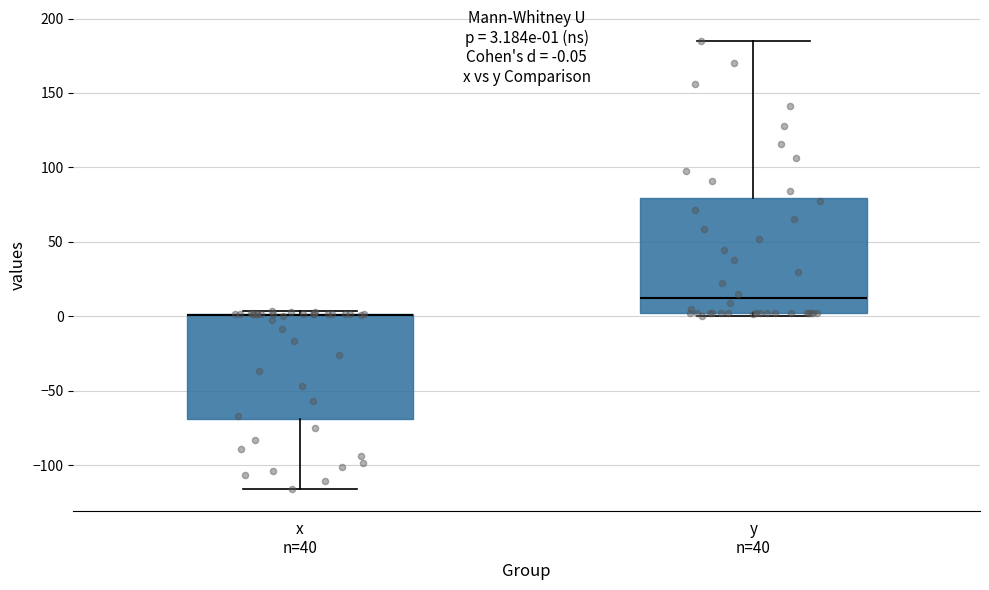

Which box is the tallest, from its lower edge to its upper edge?

y n=40